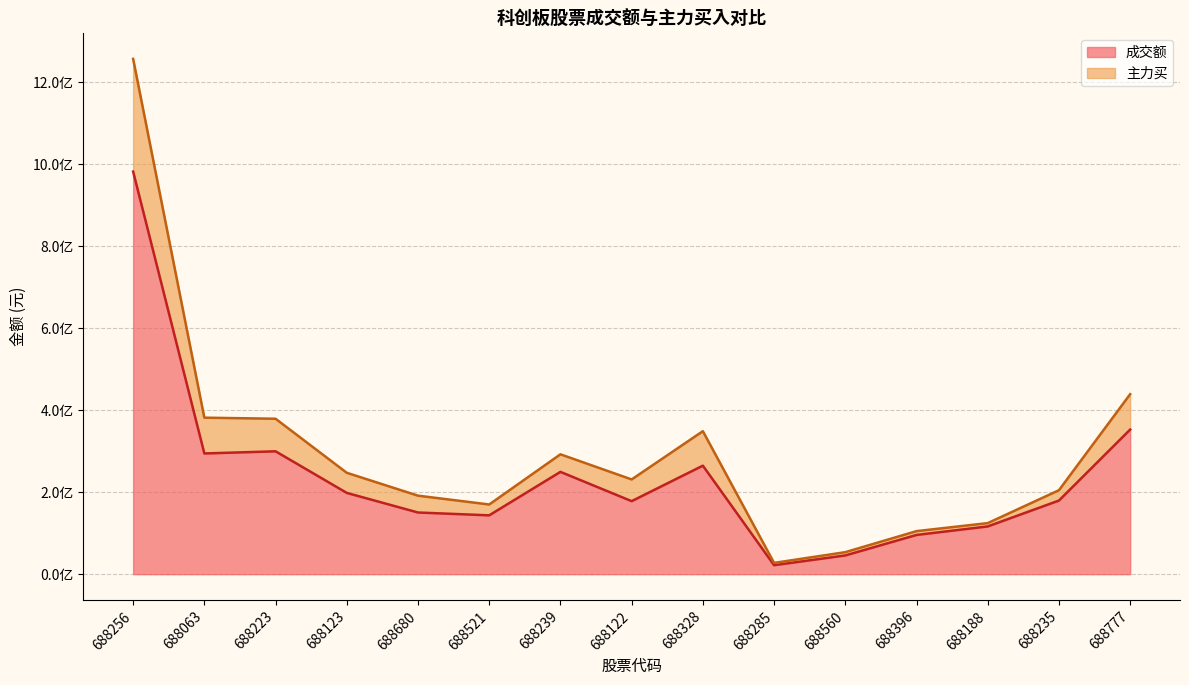

How many lines are shown in the chart?

2